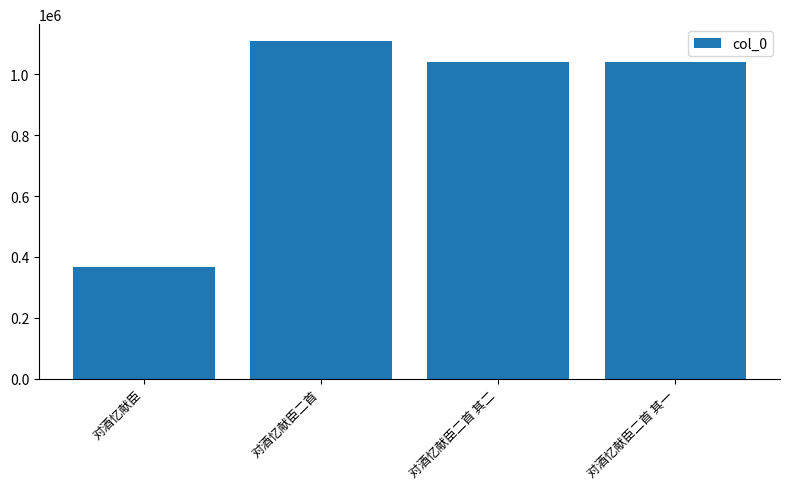

Which label corresponds to the largest value in the chart?

对酒忆献臣二首